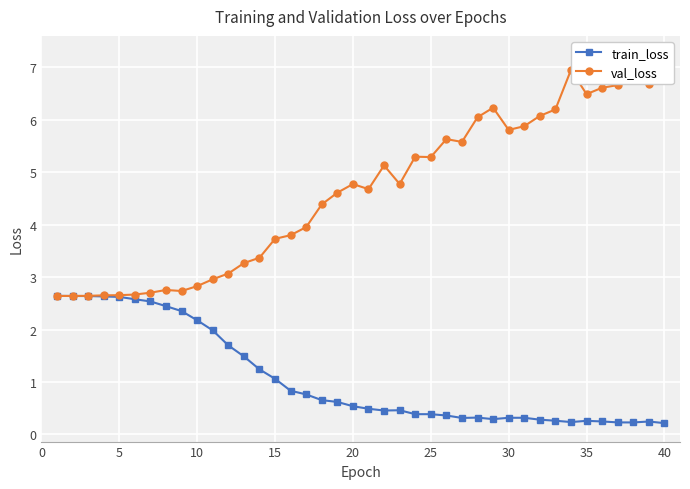

In train_loss, how many points are higher than both neighbors (excluding endpoints)?

5